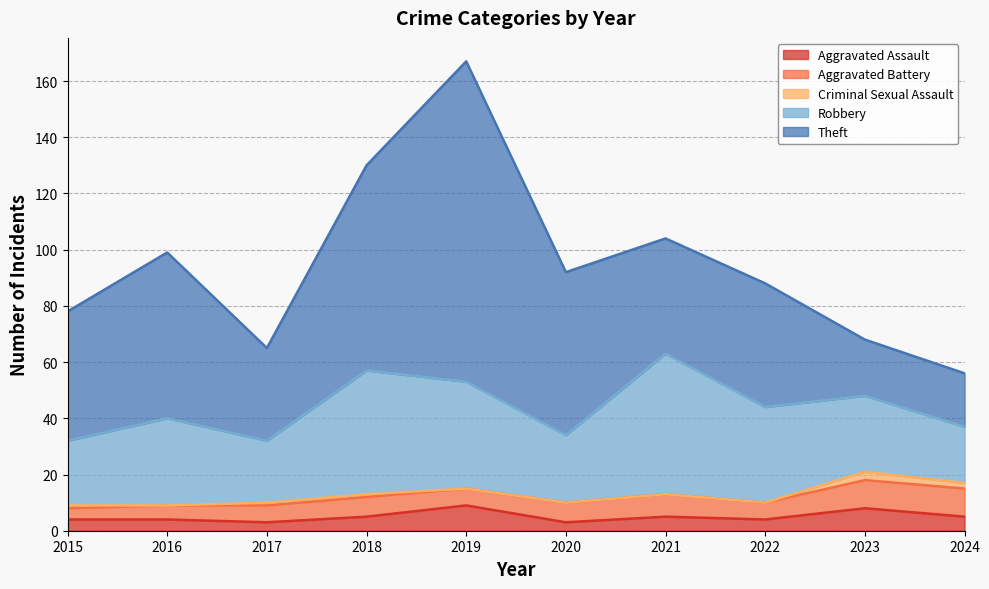

In Criminal Sexual Assault, how many points are higher than both neighbors (excluding endpoints)?

1